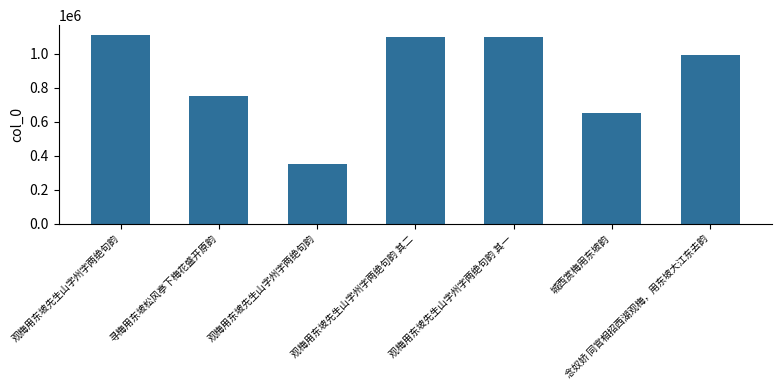

What value does the data have at 寻梅用东坡松风亭下梅花盛开原韵, to the nearest 10?

749730